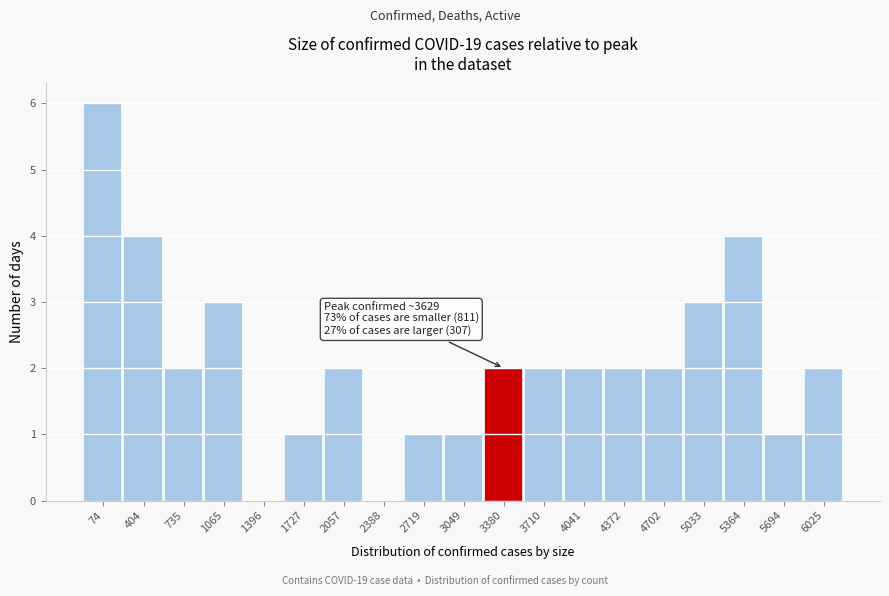

Reading left to right, transcribe all the data shown in this chart.

74=6	404=4	735=2	1065=3	1396=0	1727=1	2057=2	2388=0	2719=1	3049=1	3380=2	3710=2	4041=2	4372=2	4702=2	5033=3	5364=4	5694=1	6025=2